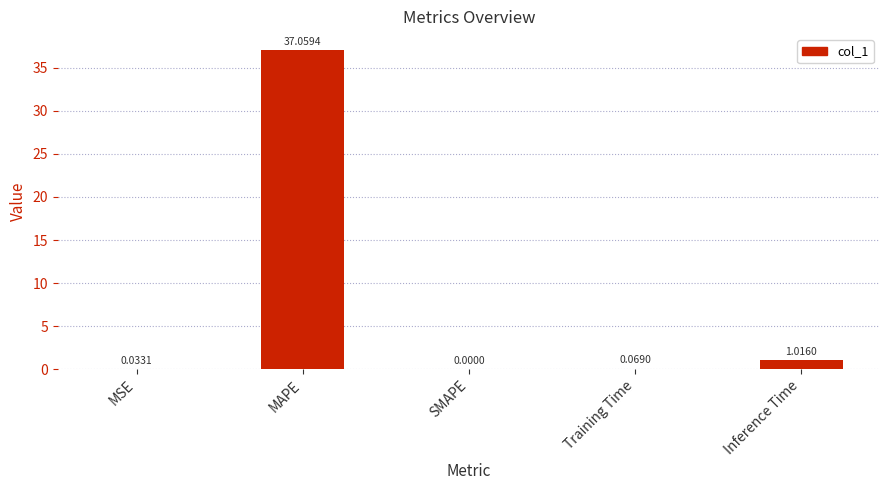

Which has a higher value, Training Time or MSE?

Training Time